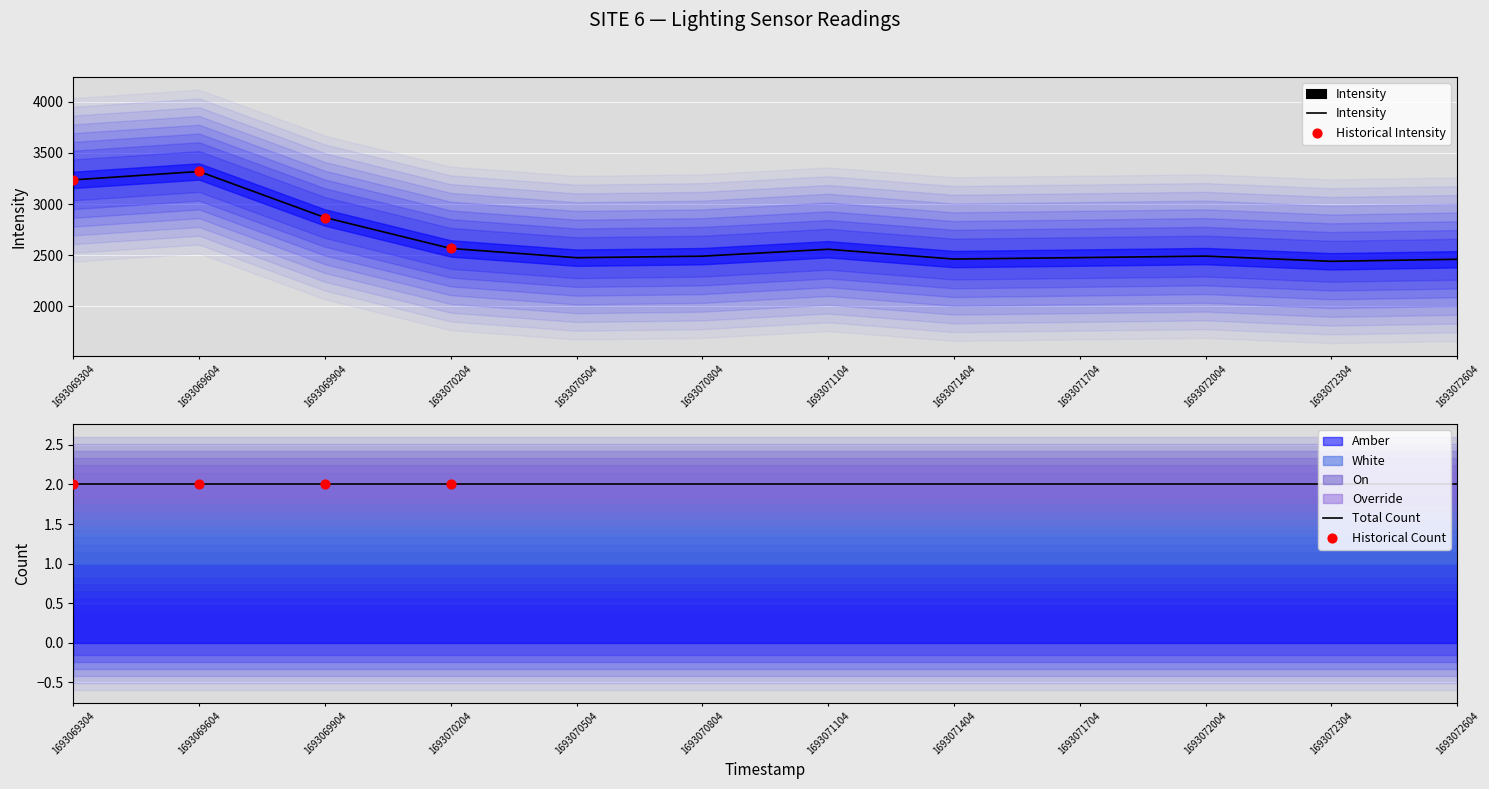

Which series has the widest spread of Y values?

Intensity